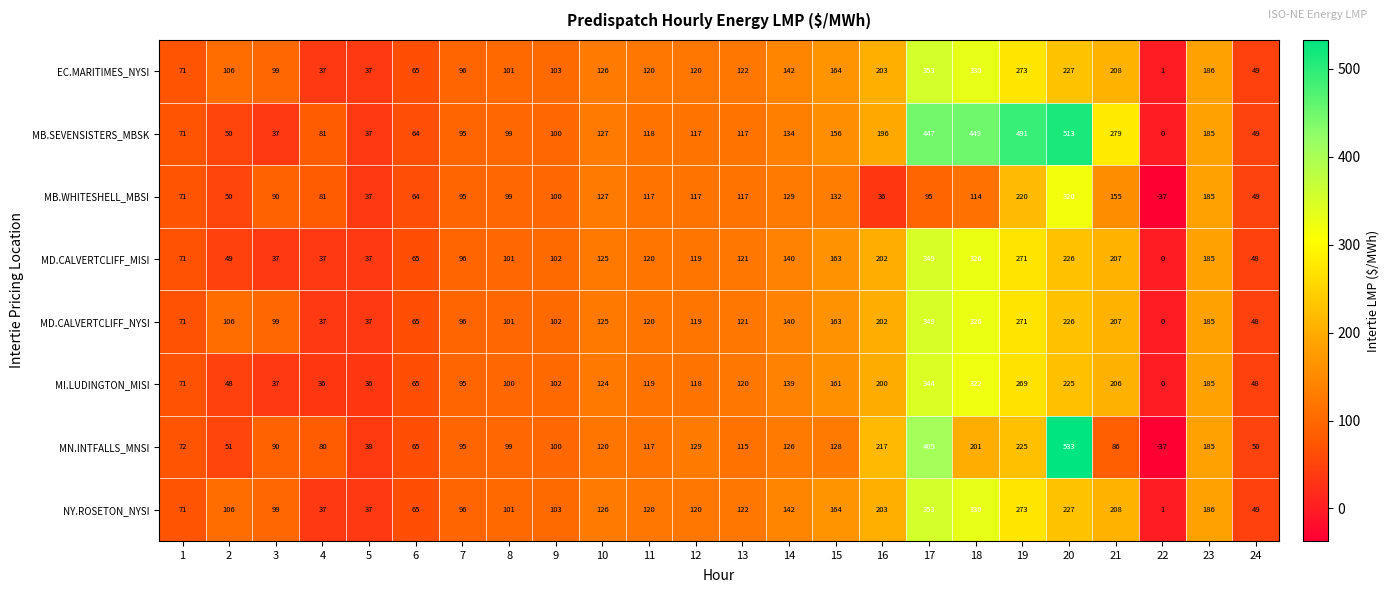

What is the sum of all EC.MARITIMES_NYSI values?

3339